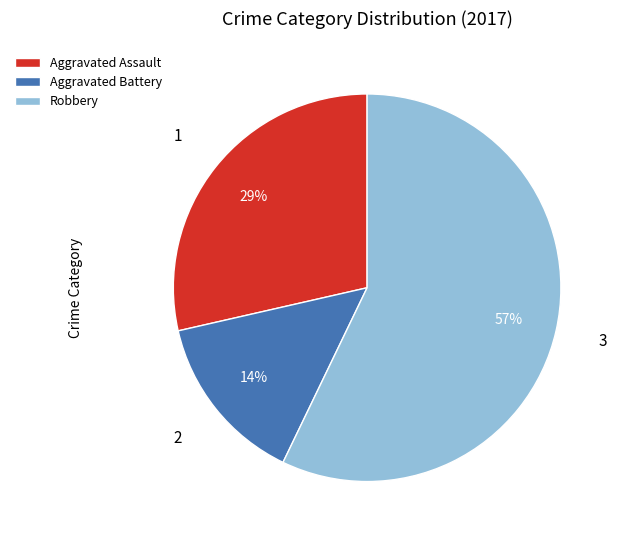

How many slices are in this pie chart?

3